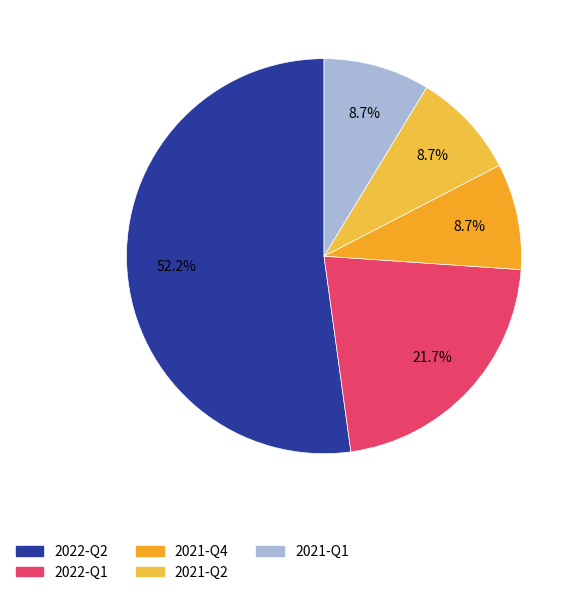

Count the number of slices in the pie.

5